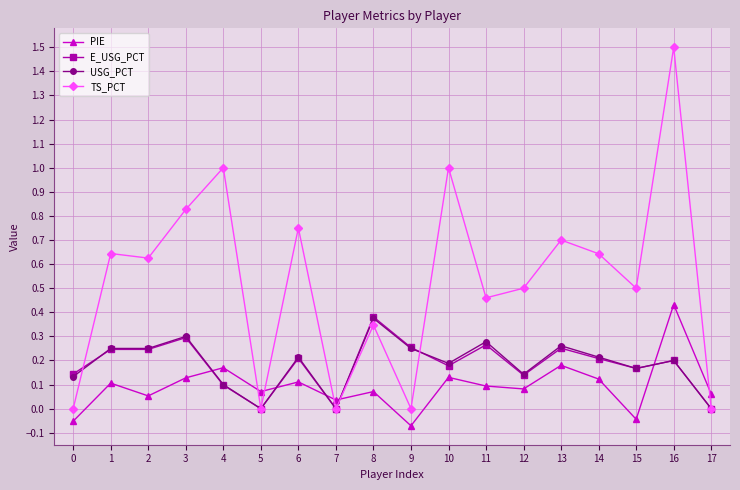

Where is the first local maximum for PIE?

1